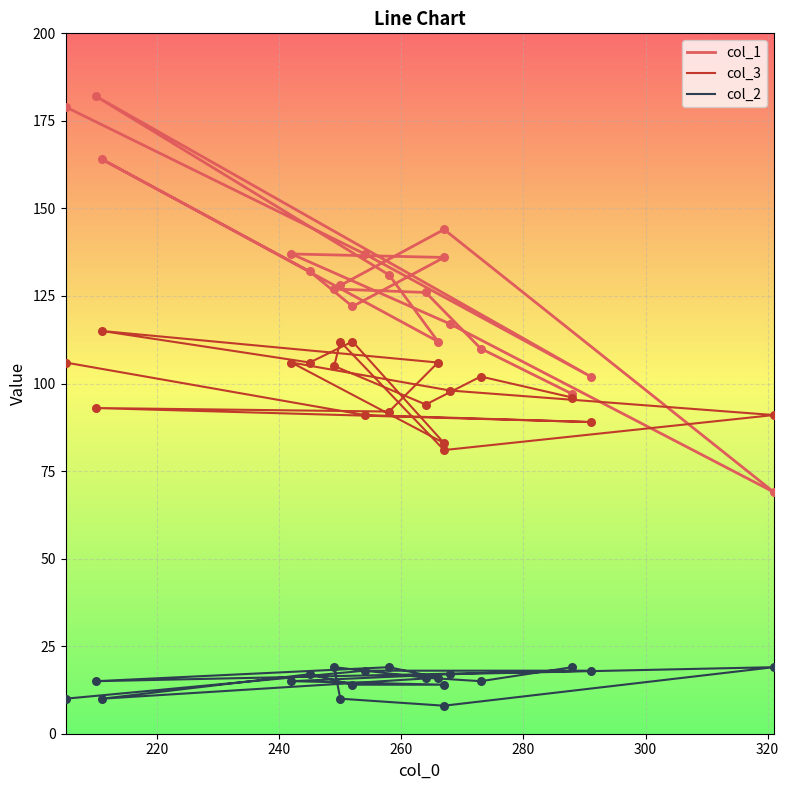

Is the value of col_2 at 200 greater than the value of col_3 at 18?

No